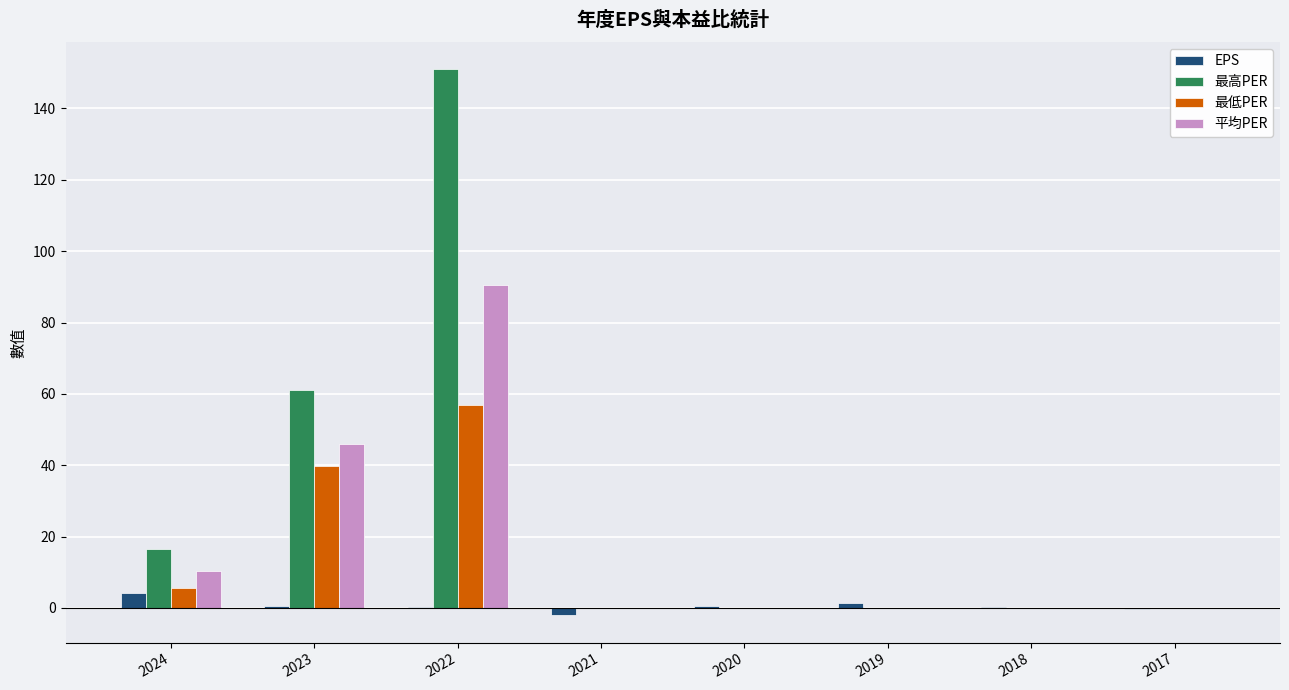

What is the greatest value displayed?

151.0